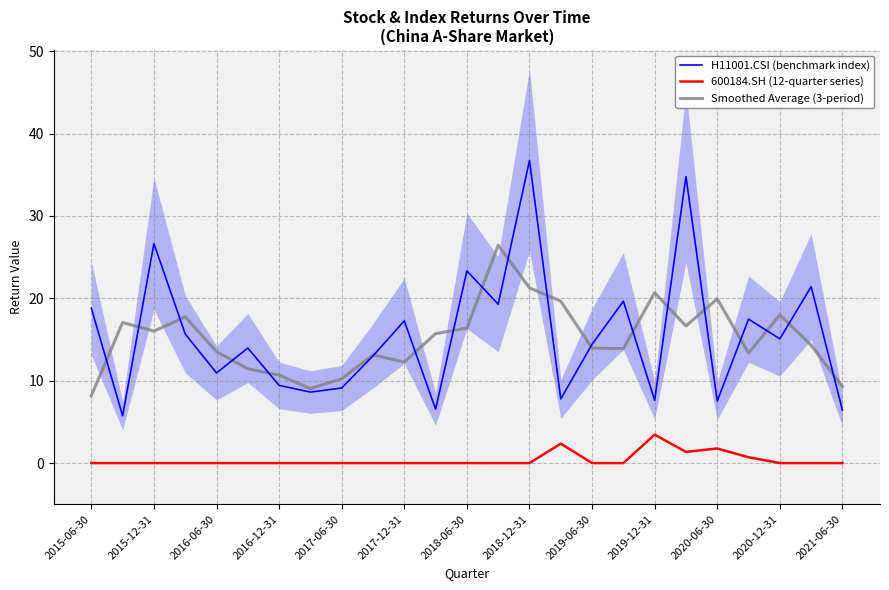

How many values in 600184.SH (12-quarter series) are above zero?

5